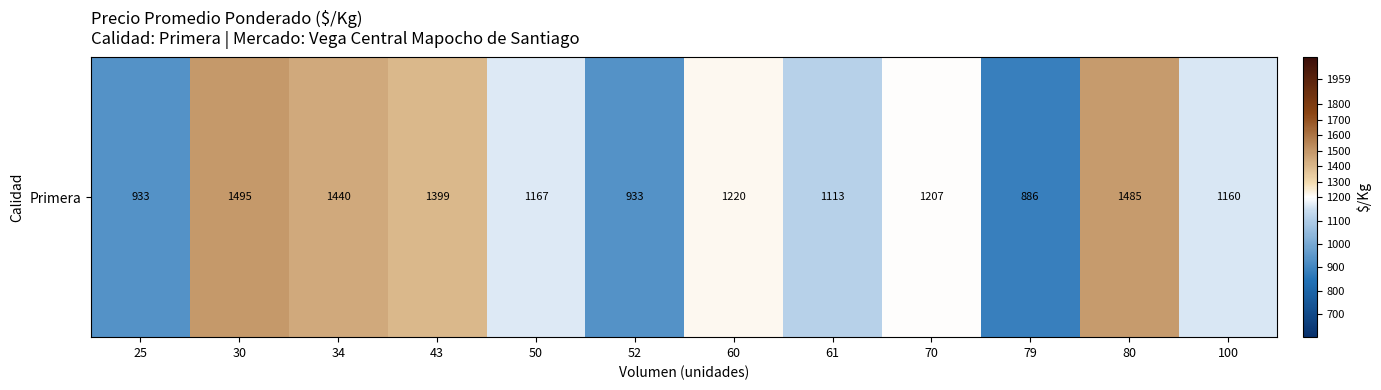

List the labels in order of value, smallest first.

79, 25, 52, 61, 100, 50, 70, 60, 43, 34, 80, 30